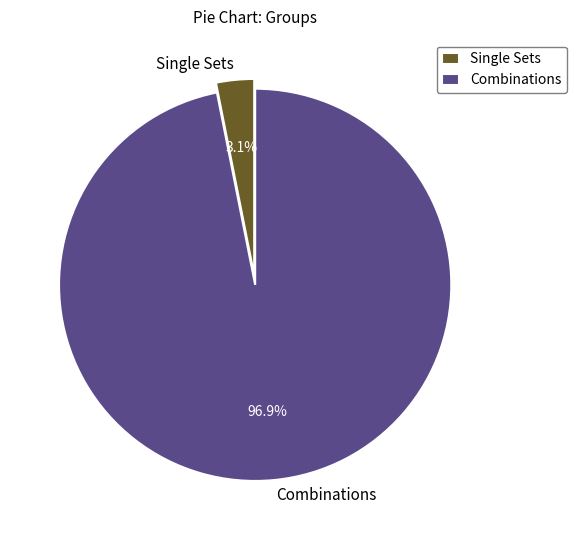

What is the smallest slice in the pie chart?

Single Sets